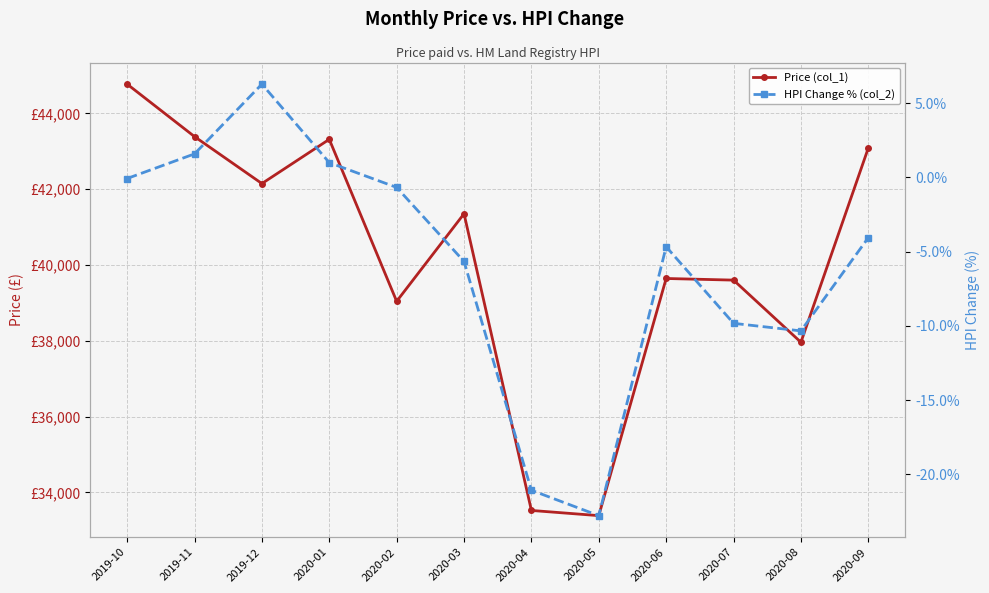

Rank the categories by HPI Change % (col_2) value from lowest to highest.

2020-05, 2020-04, 2020-08, 2020-07, 2020-03, 2020-06, 2020-09, 2020-02, 2019-10, 2020-01, 2019-11, 2019-12